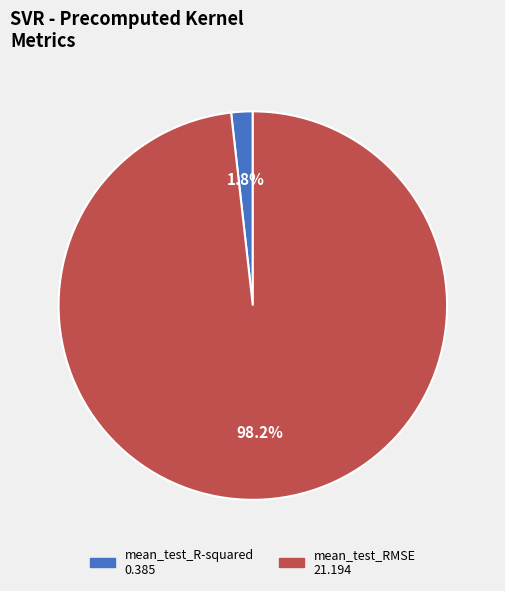

Which has a higher value, mean_test_R-squared or mean_test_RMSE?

mean_test_RMSE